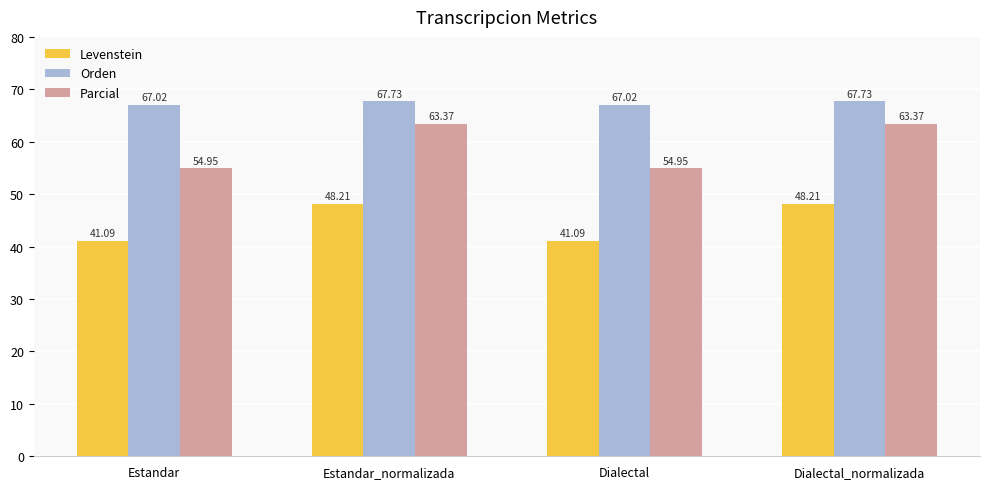

What position from the right is Dialectal?

2